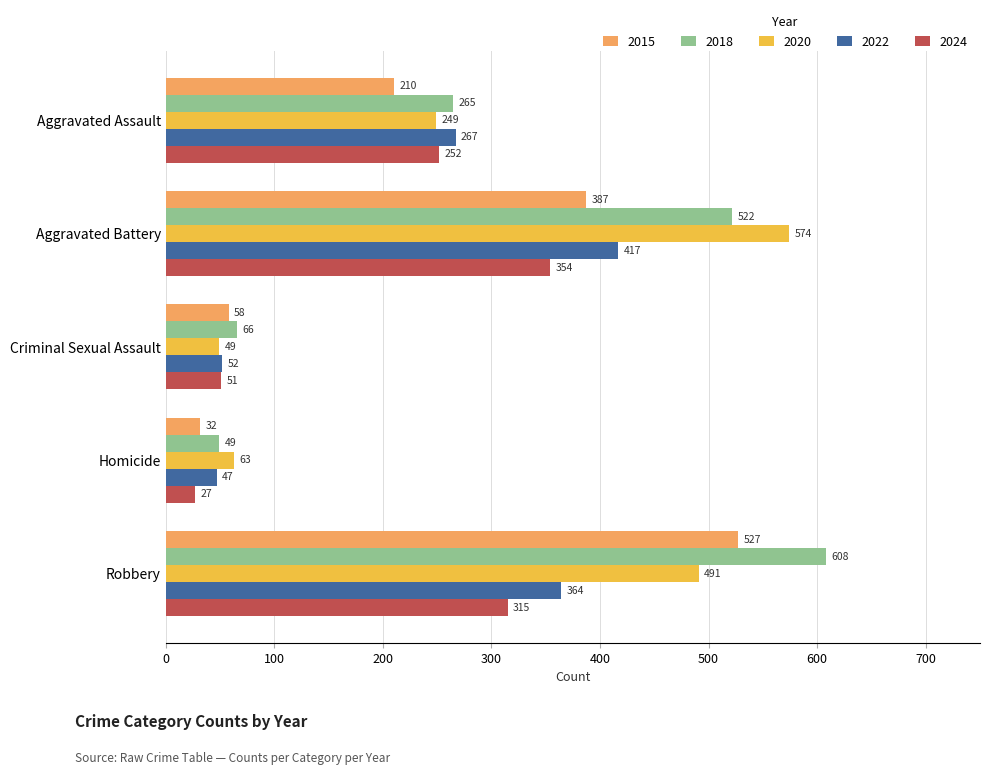

What value does the 2022 series have at Aggravated Assault, to the nearest 50?

250